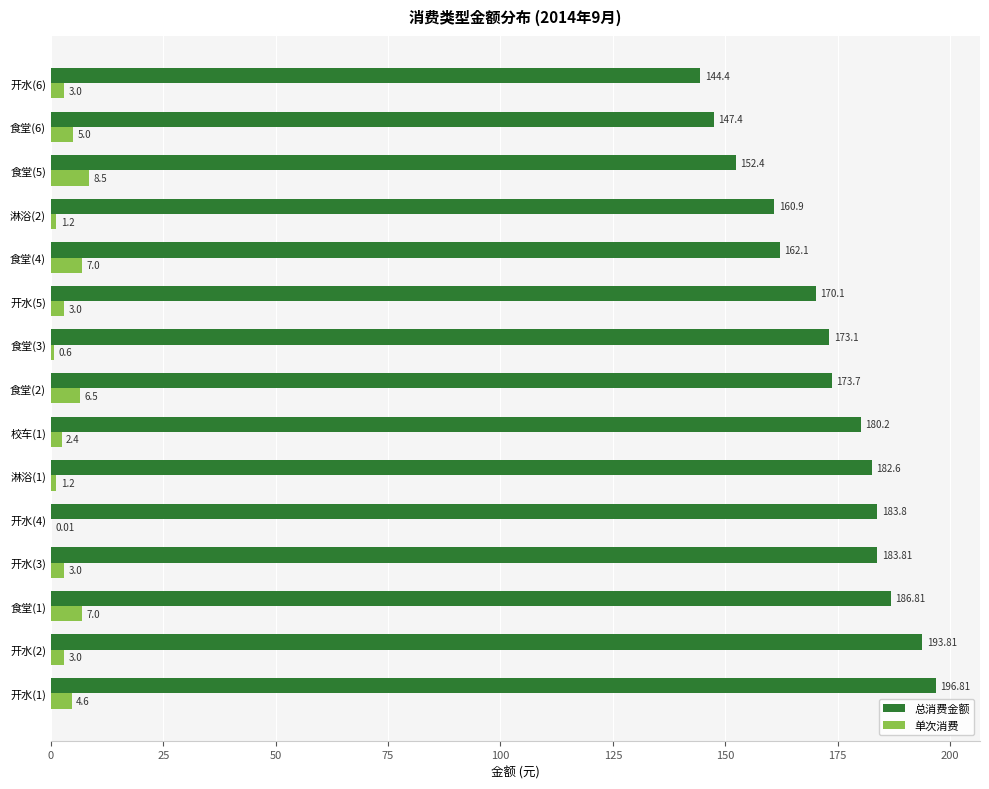

What is the total value across all series at 开水(4)?

183.8